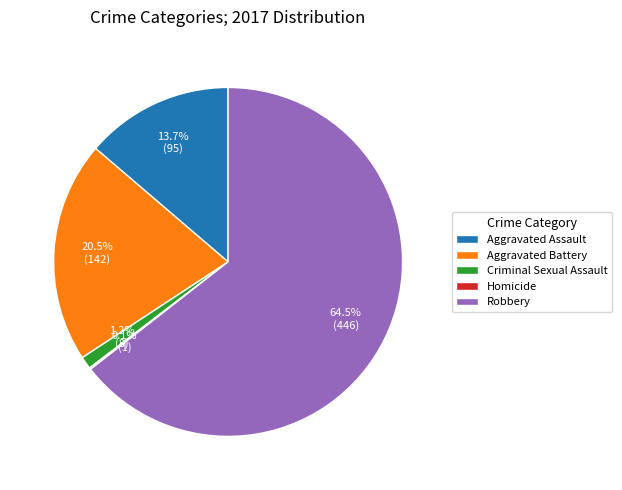

To the nearest percent, what is the combined percentage of Robbery and Aggravated Assault?

78%